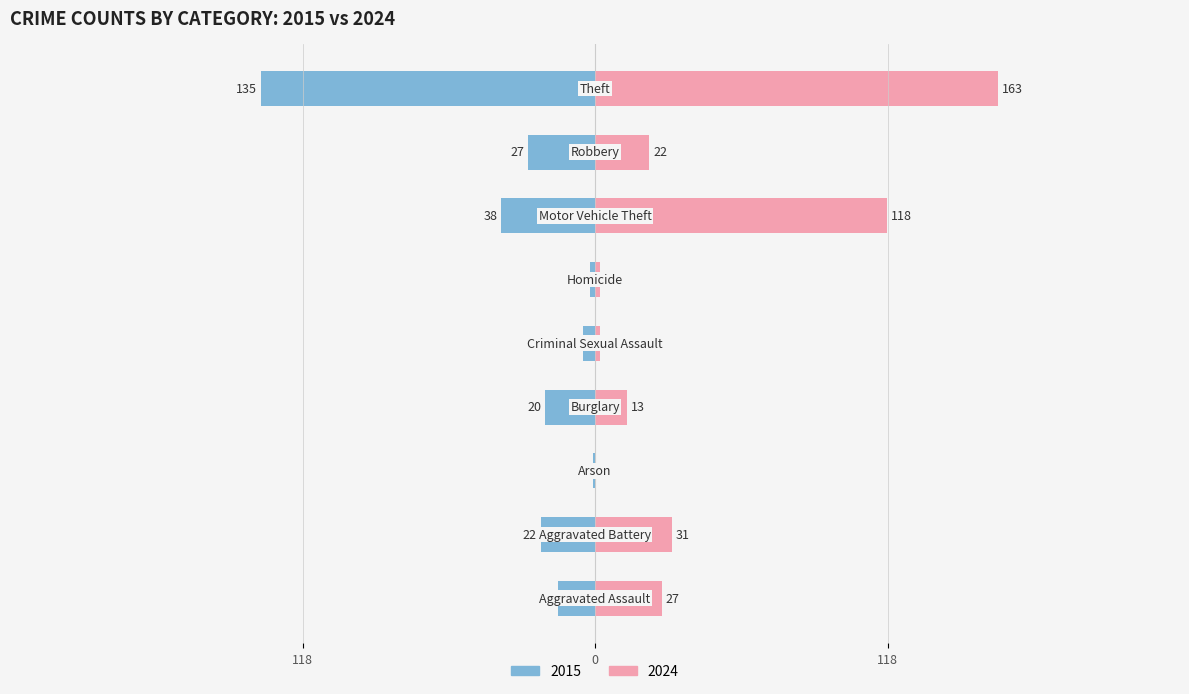

What is the label of the 3rd bar from the left?

Arson